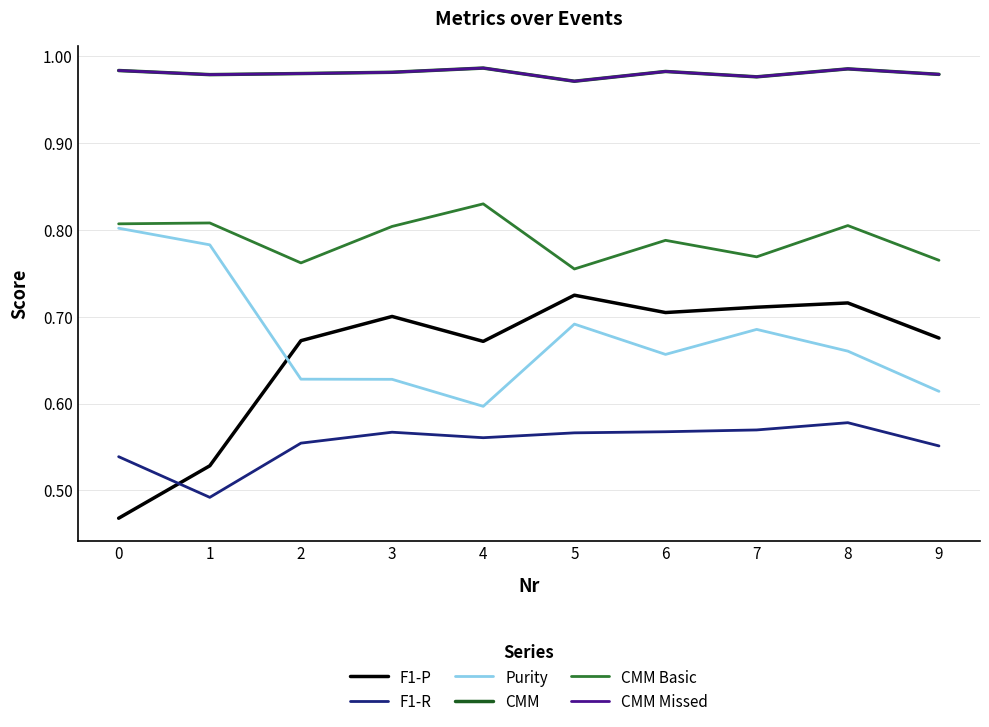

Which series has the widest spread of values?

F1-P